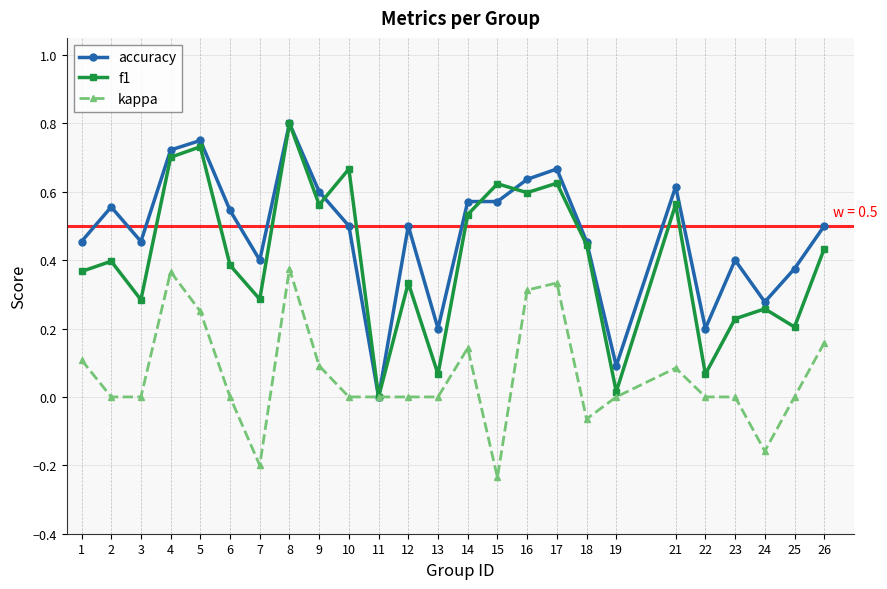

At 10, list the series in order from smallest to largest.

kappa, accuracy, f1